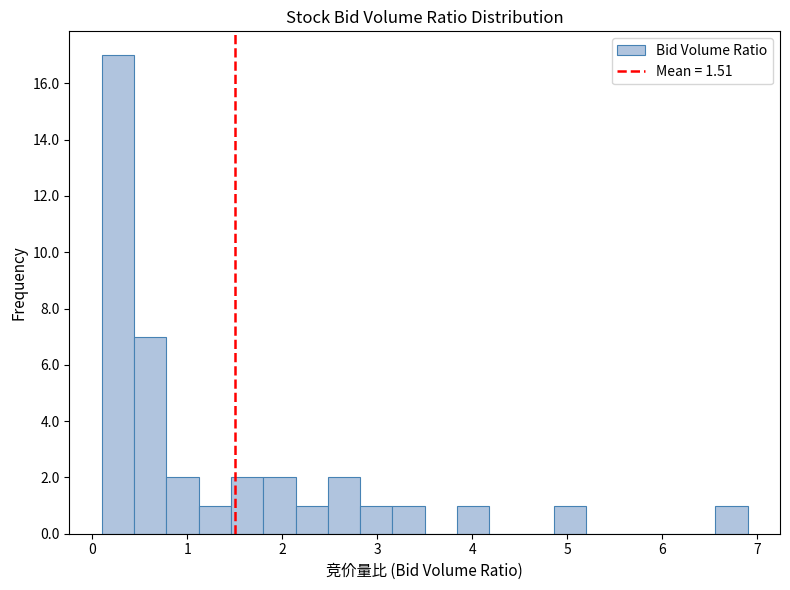

Read against the x-axis, roughly where is the centre of the tallest bar?

0.3